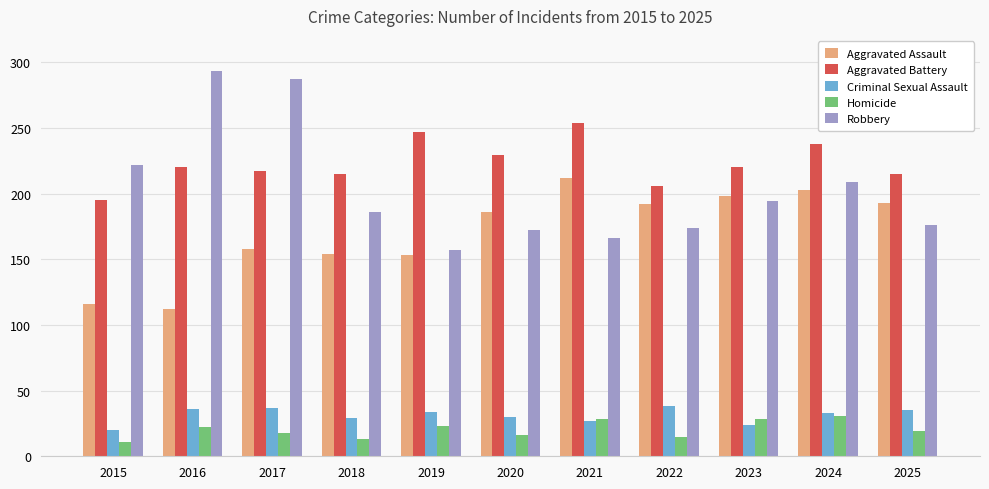

What is the highest value of the Aggravated Battery series?

254